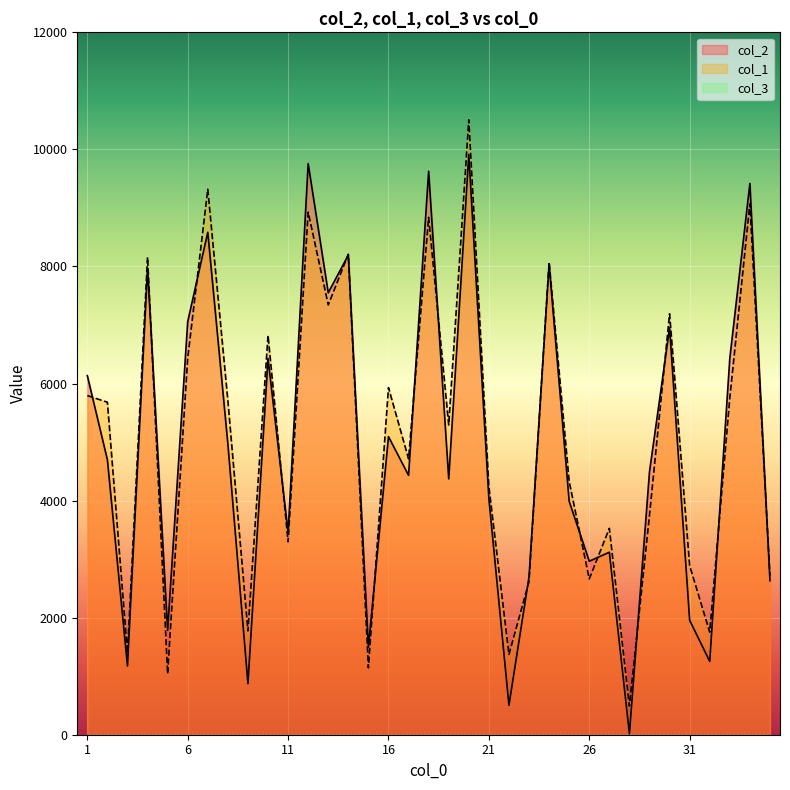

How many interior local valleys does the col_2 series have?

12